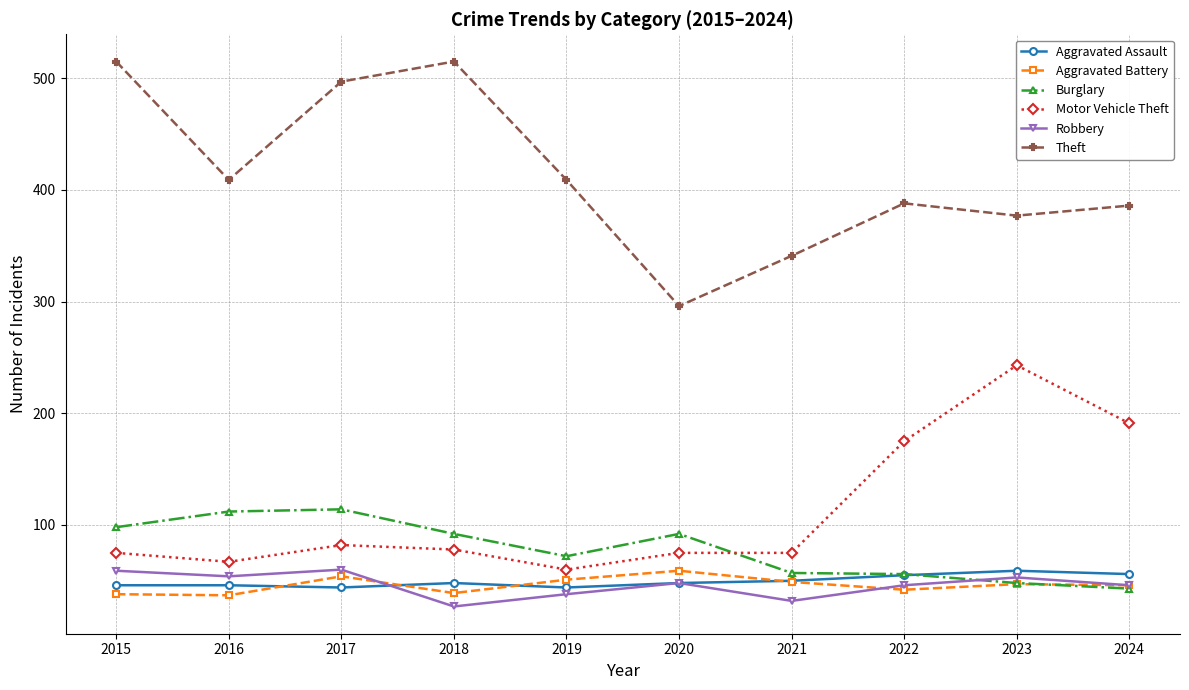

Which series ends up on top after the final intersection of Aggravated Assault and Aggravated Battery?

Aggravated Assault